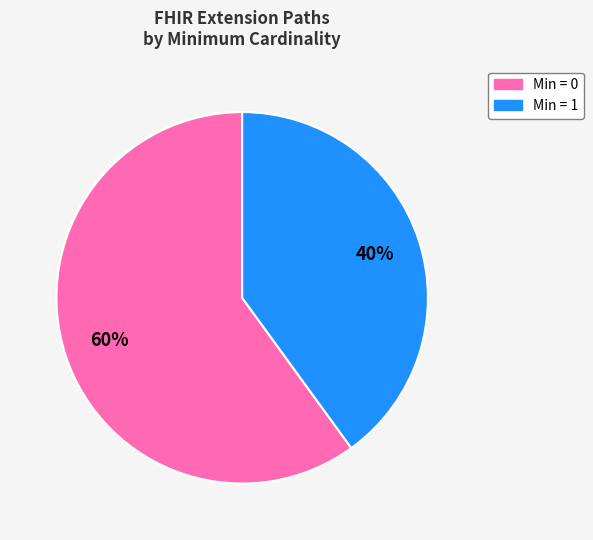

Is there a majority slice in this chart?

Yes